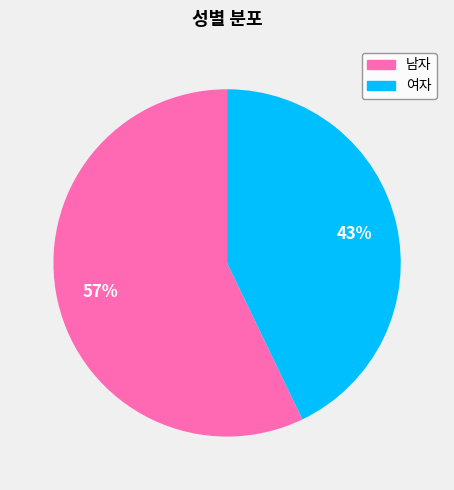

What is the largest slice in the pie chart?

남자